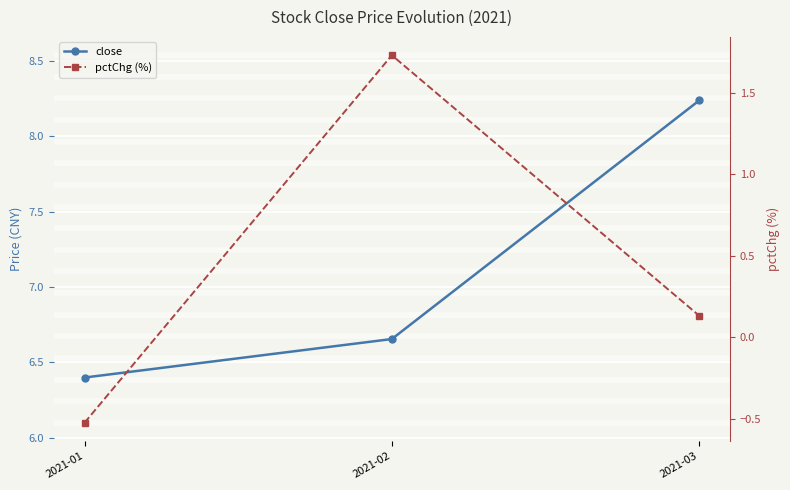

True or false: pctChg (%) has a value of 1.7 at 2021-02.

True